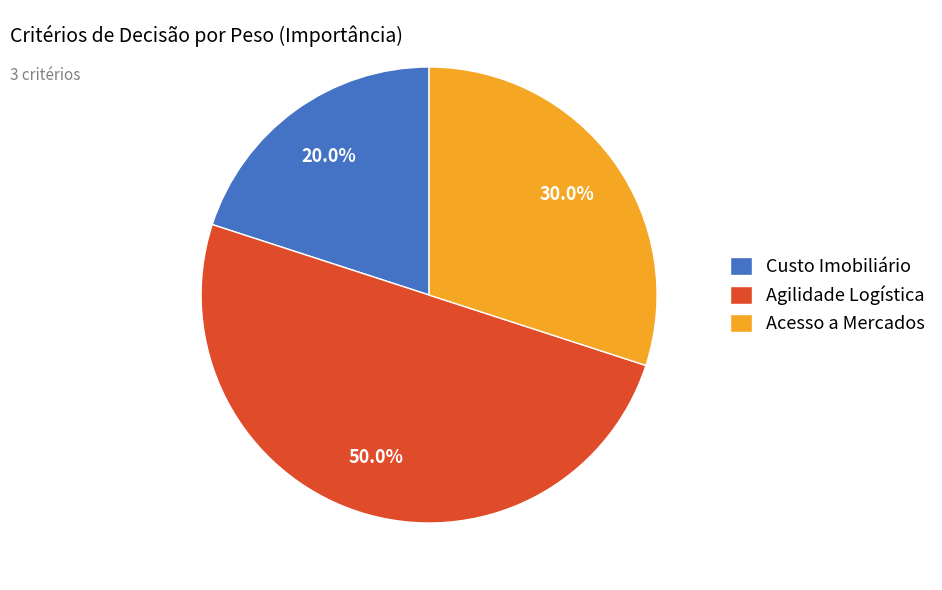

Which slice is the largest?

Agilidade Logística